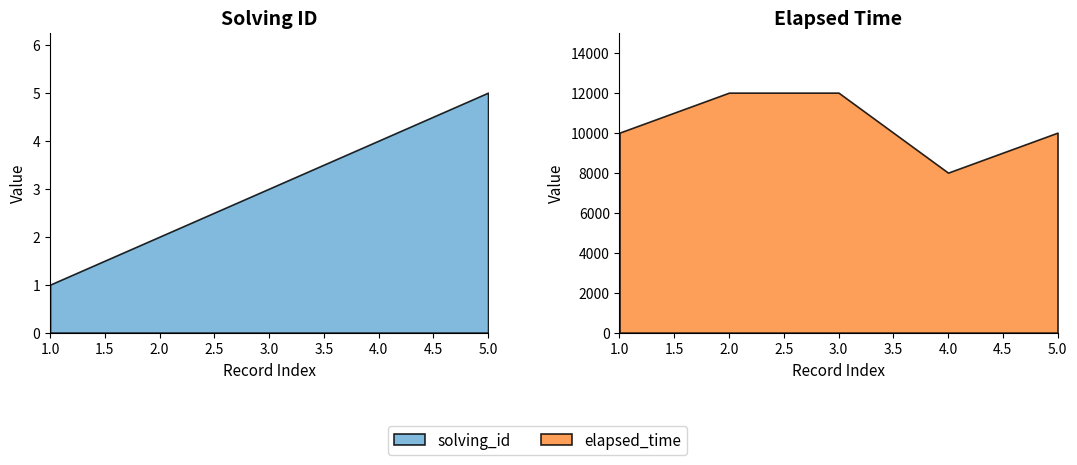

Reading left to right, list all the values displayed in this chart.

solving_id: 1	2	3	4	5
elapsed_time: 10000	12000	12000	8000	10000